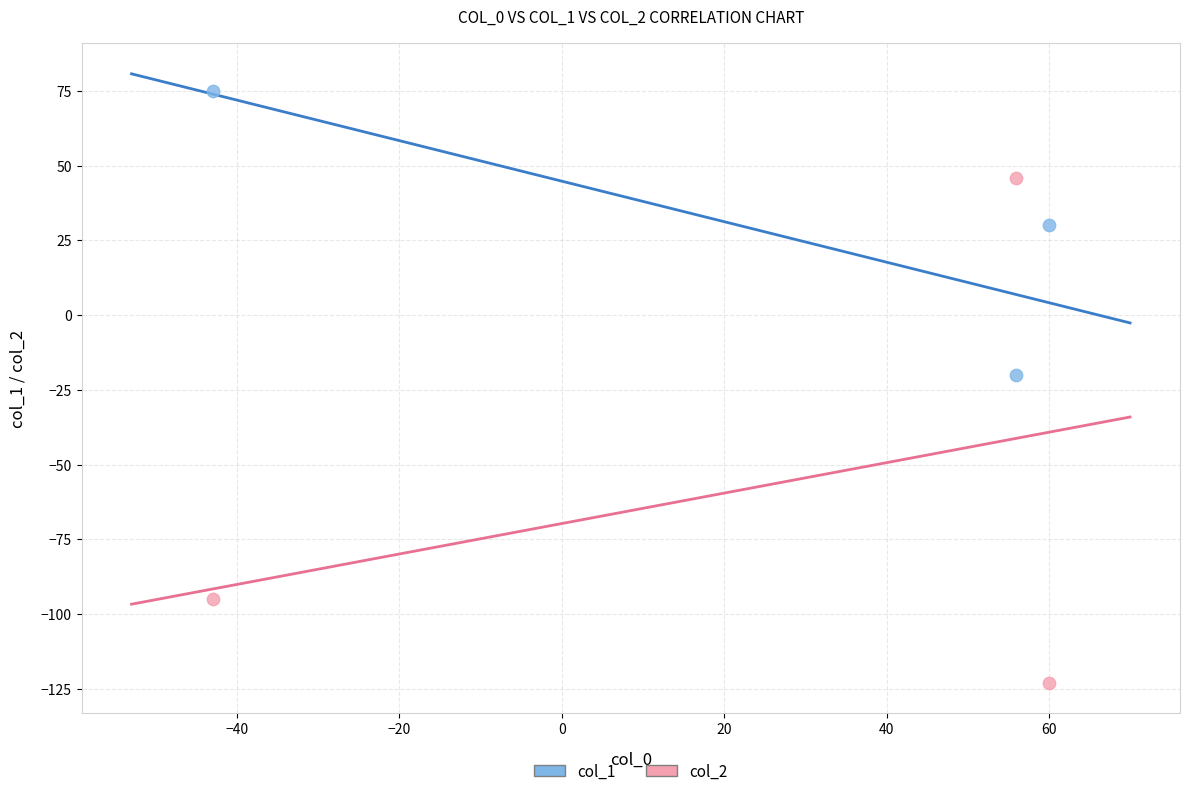

Which series has the largest Y range (max minus min)?

col_2